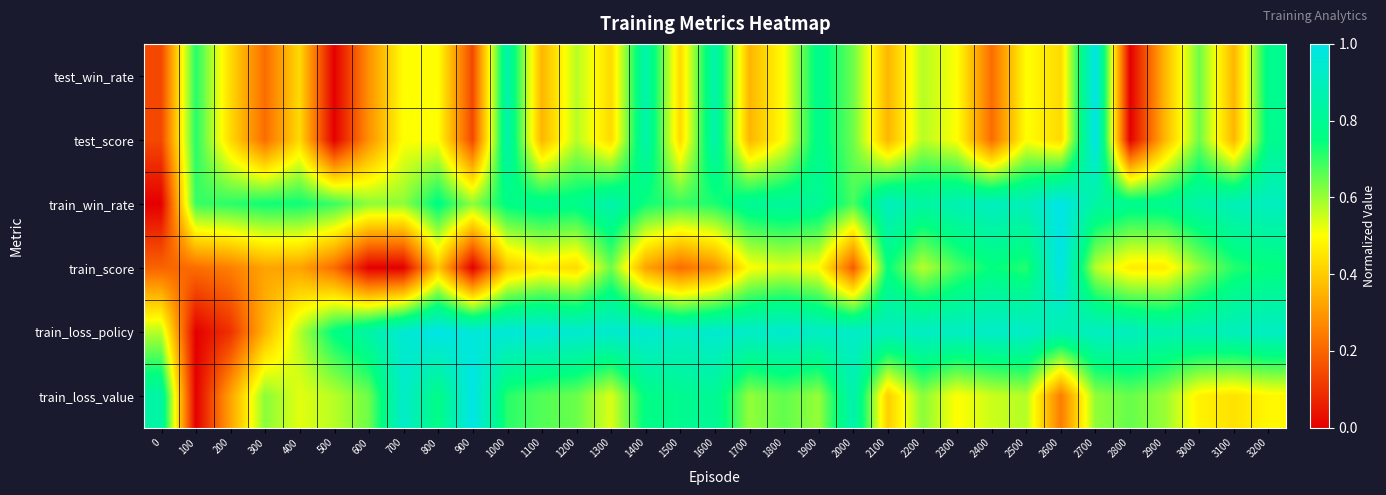

What is the spread (max minus min) of values at 1000?

0.6